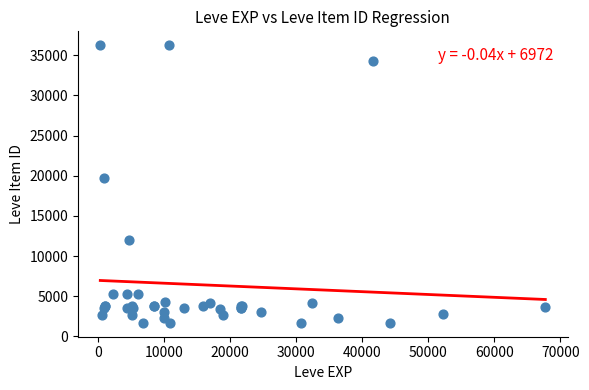

What Y value in the scatter plot is closest to 18967?

19744